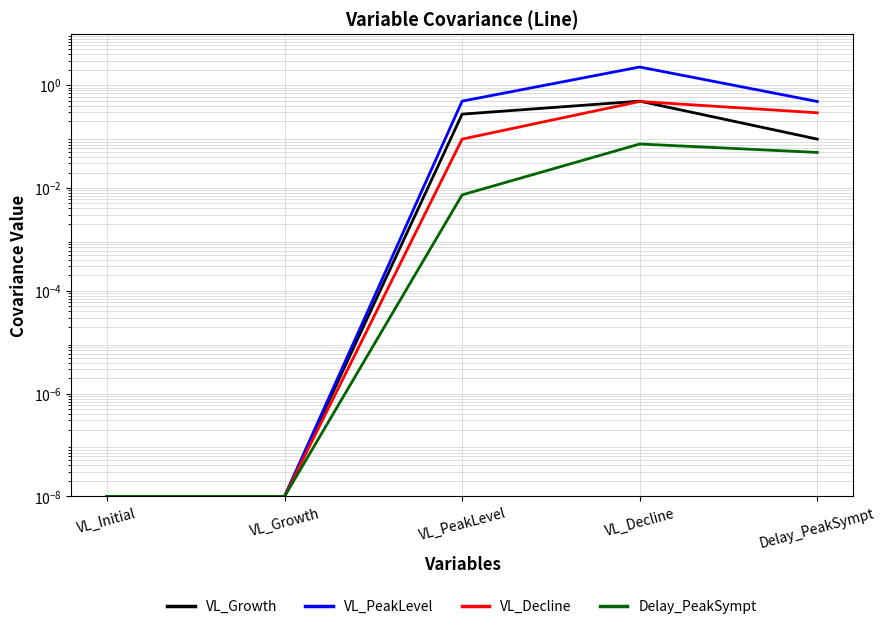

At which category does the chart reach its peak across all series?

VL_Decline